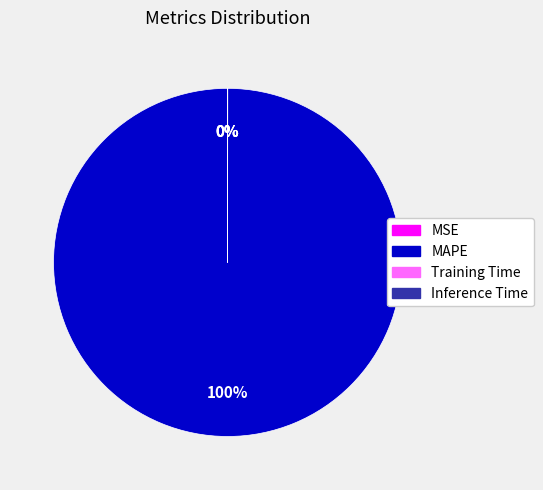

To the nearest percent, what portion does MAPE represent?

100%